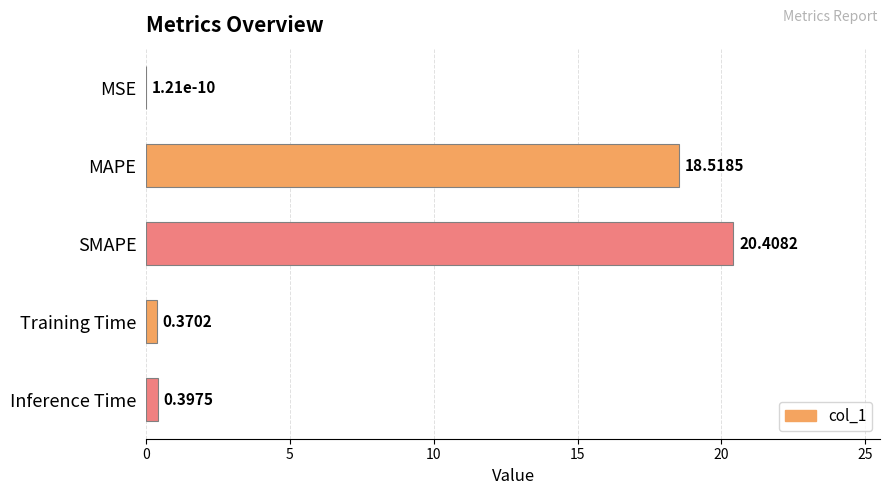

What is the sum of all values?

39.7